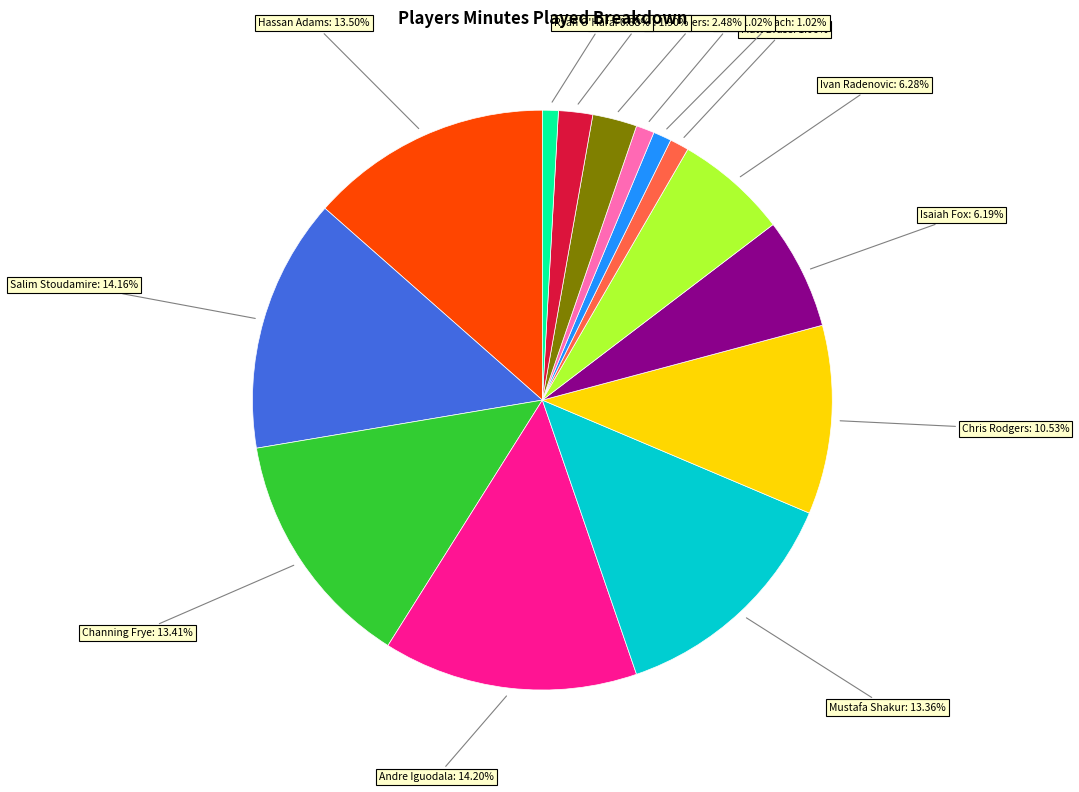

Is there any slice that represents more than half of the pie?

No